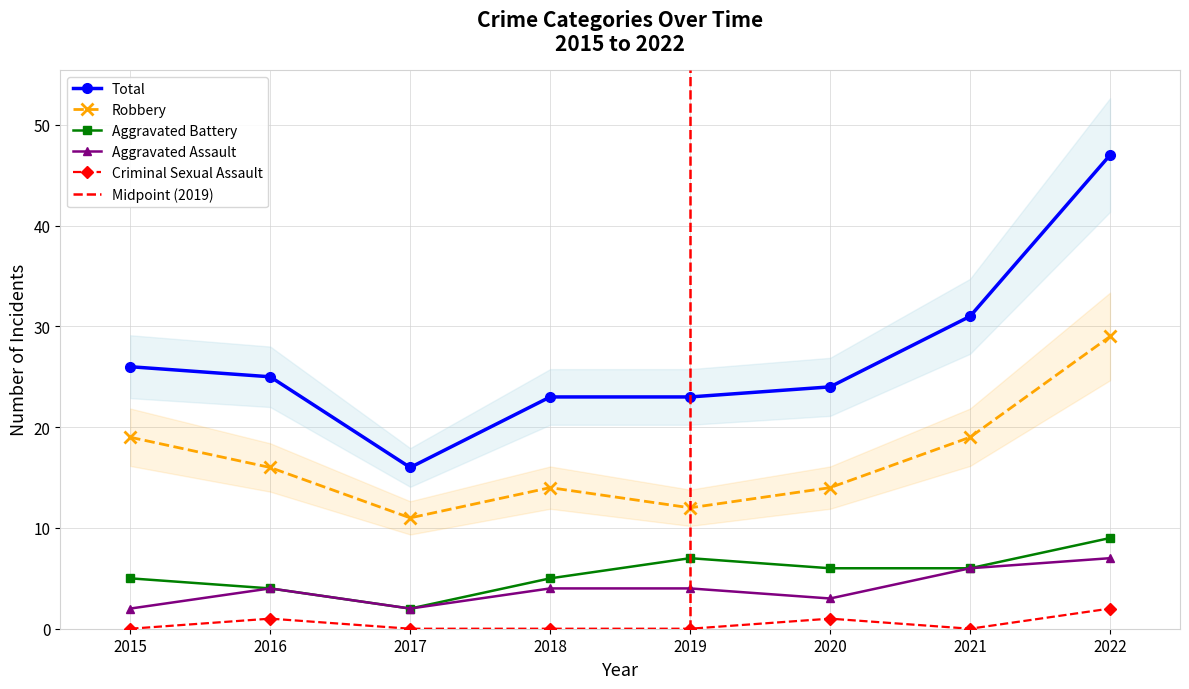

The value of Aggravated Battery at 2017 is 1. True or false?

False